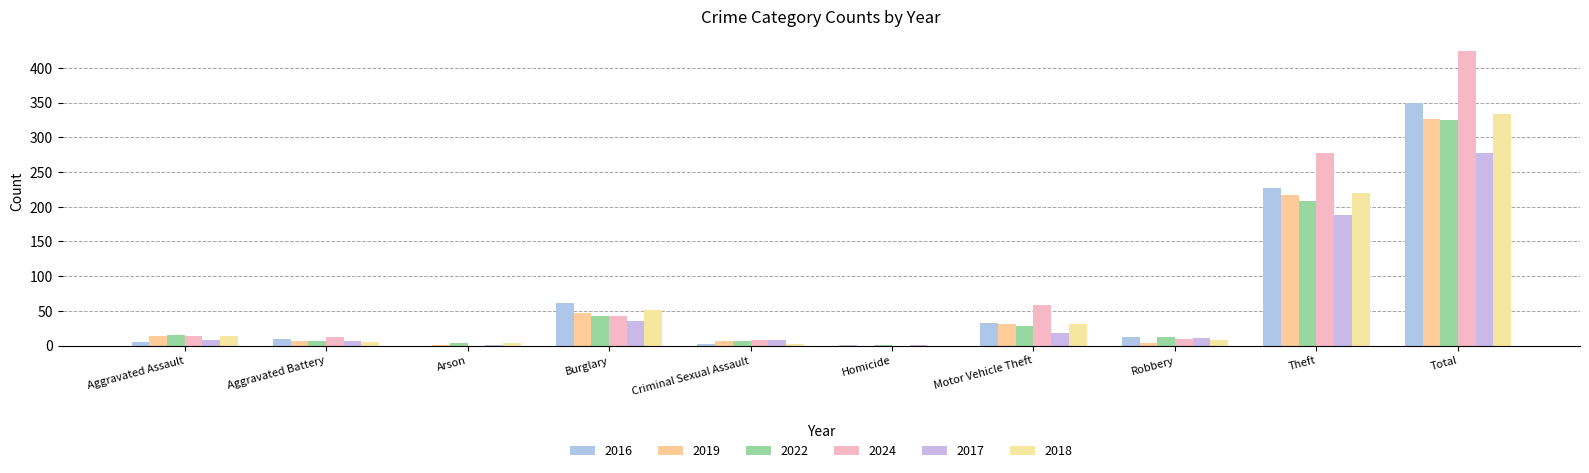

Between Aggravated Battery and Robbery, which is larger?

Robbery